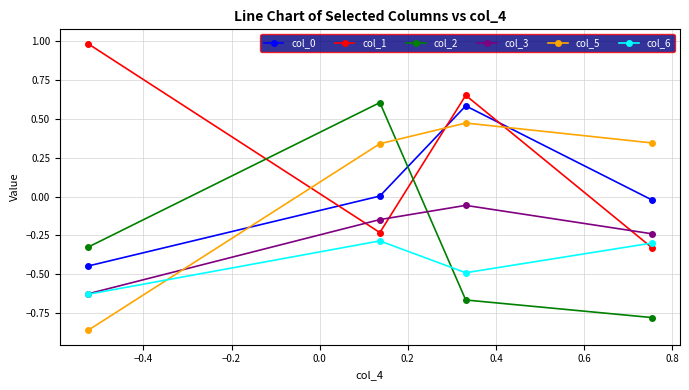

In col_2, how many points are higher than both neighbors (excluding endpoints)?

1